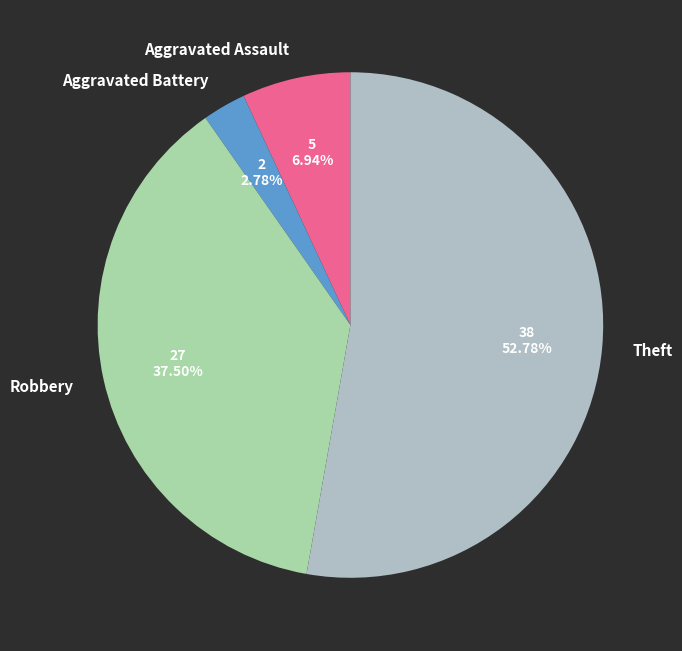

Rank the categories by value from lowest to highest.

Aggravated Battery, Aggravated Assault, Robbery, Theft